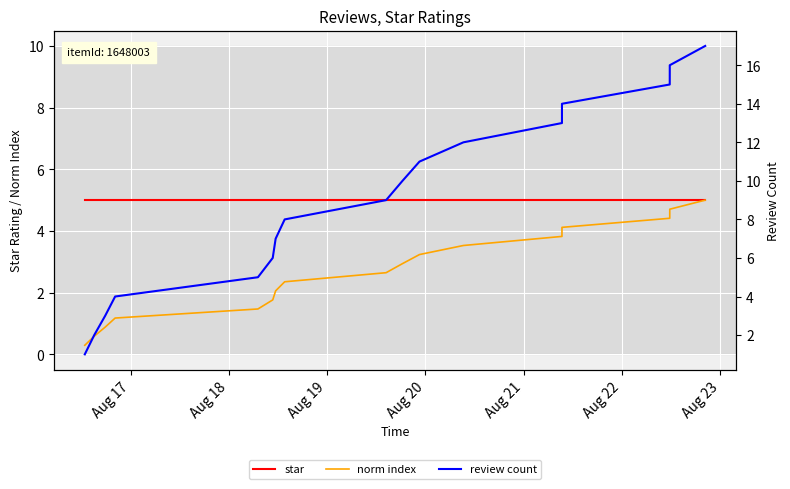

How many categories are shown in the chart?

17